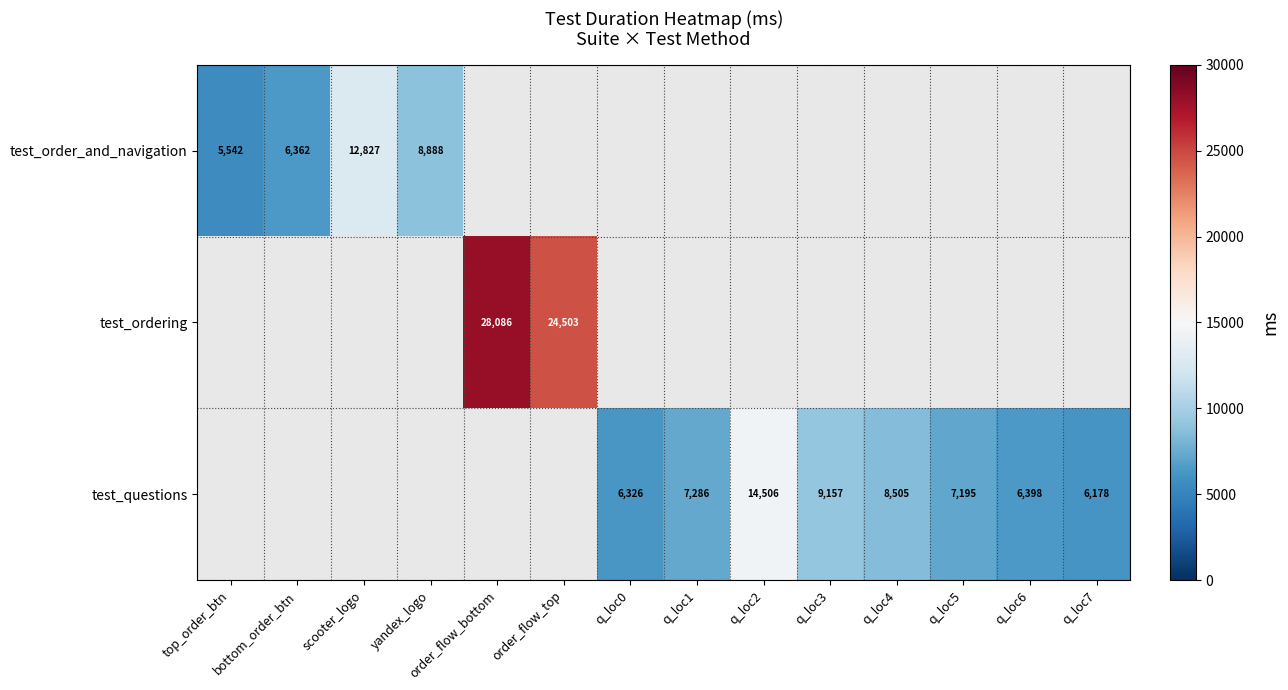

Is it true that test_ordering equals 24503 at order_flow_top?

True